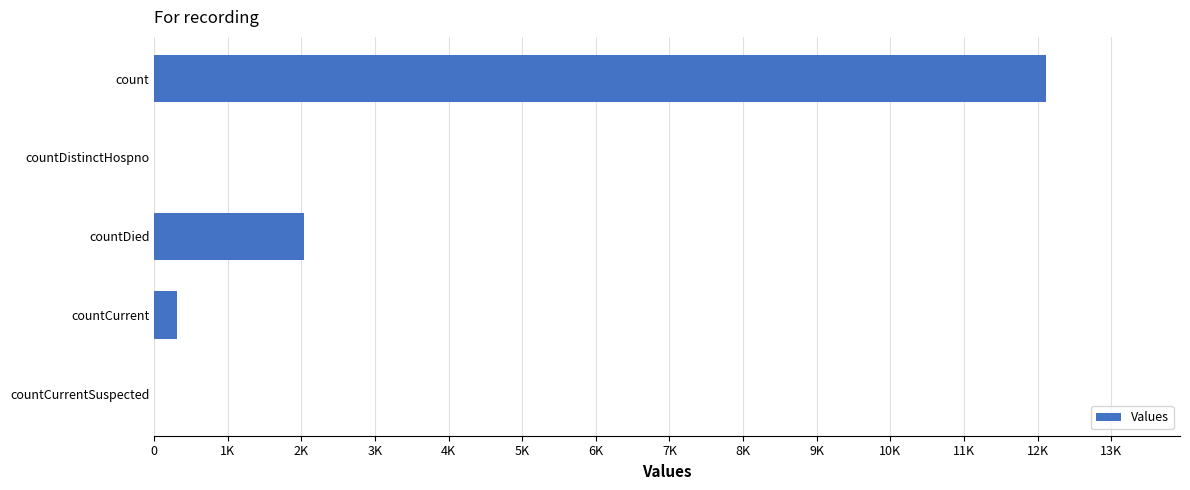

What is the maximum value shown in the chart?

12118